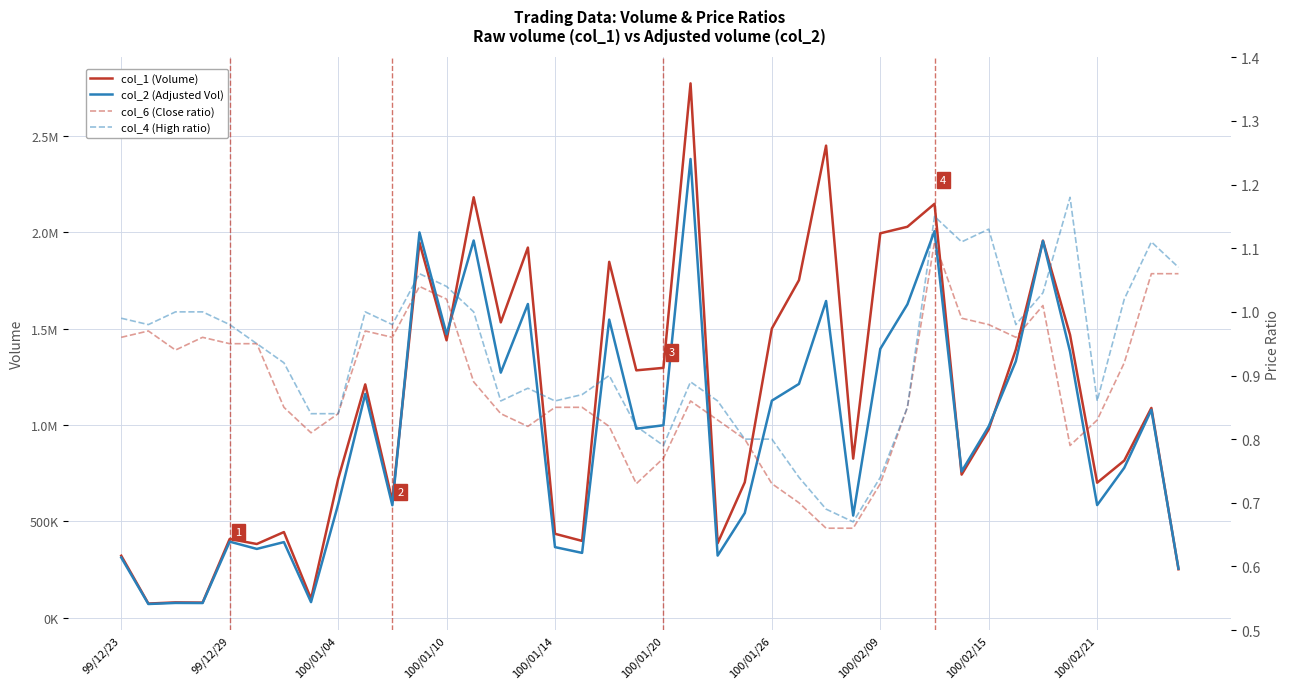

What is the average value of the col_4 (High ratio) series?

0.9